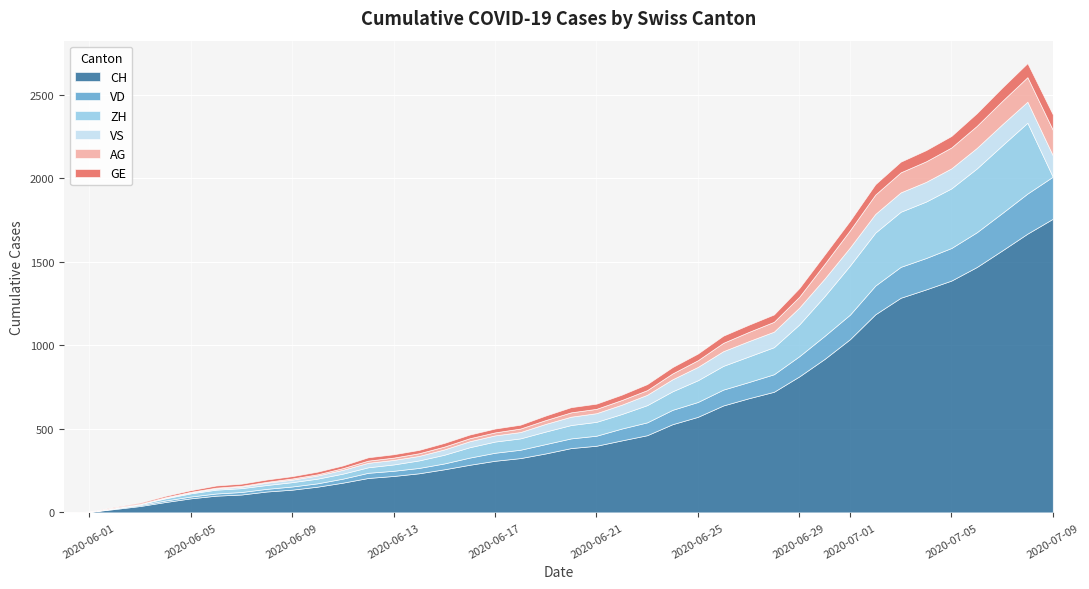

How many values in the ZH series are below 75?

20